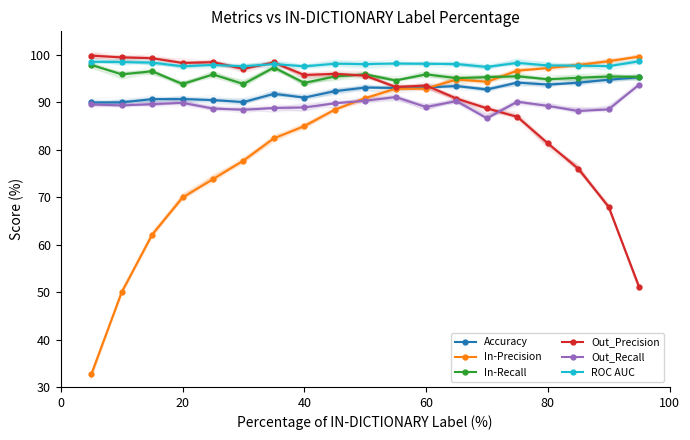

Is it true that Accuracy equals 93.8 at 80?

True